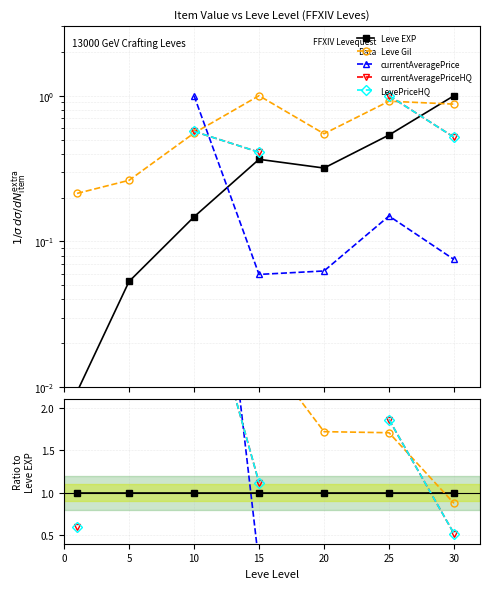

True or false: currentAveragePriceHQ and currentAveragePrice cross at least once.

True